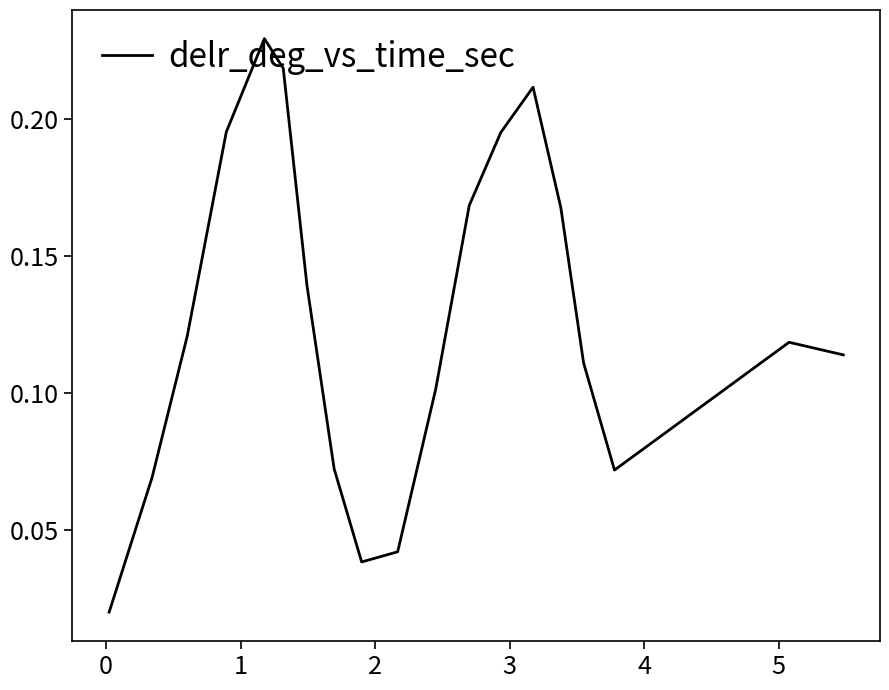

Reading left to right, transcribe all the data shown in this chart.

0.0	0.1	0.1	0.2	0.2	0.2	0.1	0.1	0.0	0.0	0.1	0.2	0.2	0.2	0.2	0.1	0.1	0.1	0.1